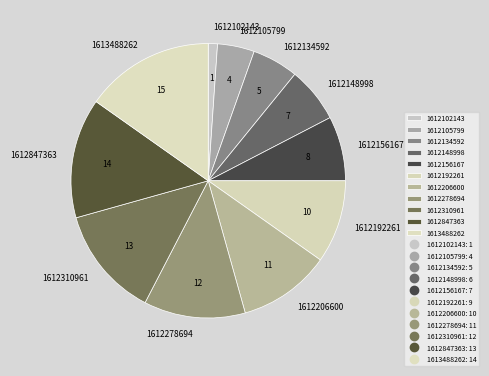

Which slice is the largest?

1613488262